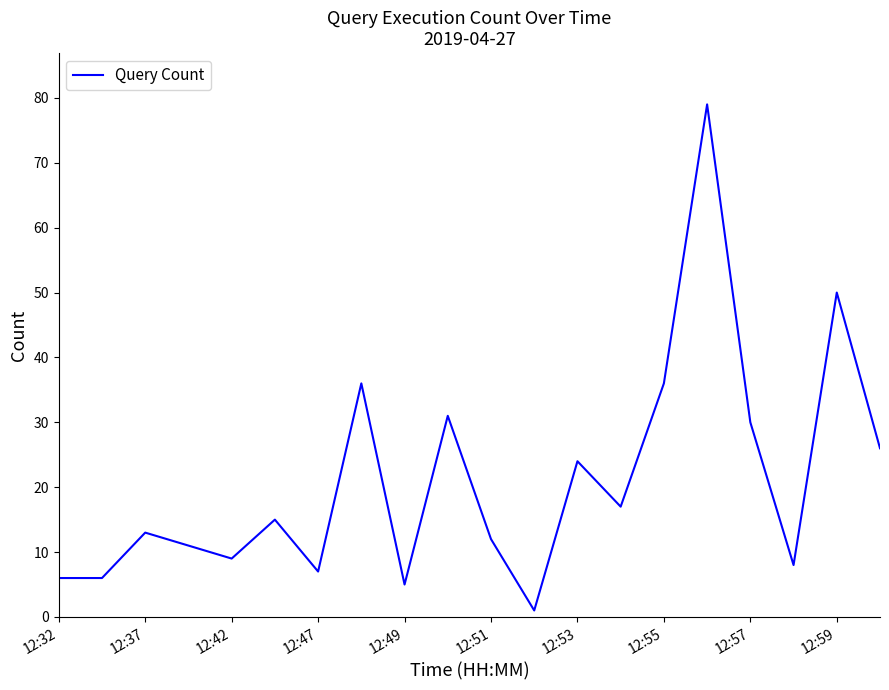

What is the difference between the maximum and minimum values?

78